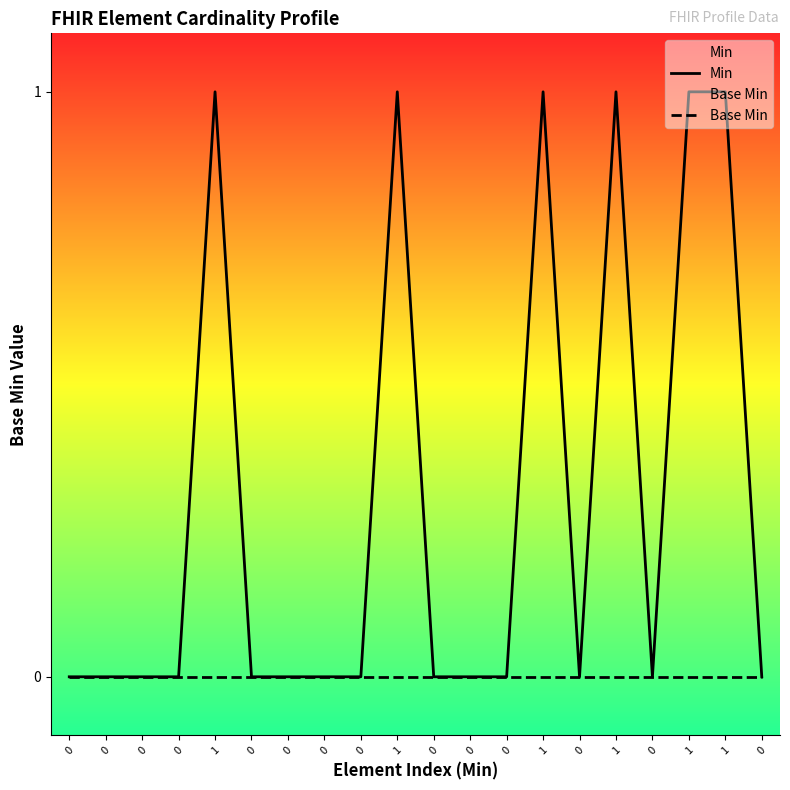

Reading right to left, what are all the values shown in this chart?

Min: 0	1	1	0	1	0	1	0	0	0	1	0	0	0	0	1	0	0	0	0
Base Min: 0	0	0	0	0	0	0	0	0	0	0	0	0	0	0	0	0	0	0	0